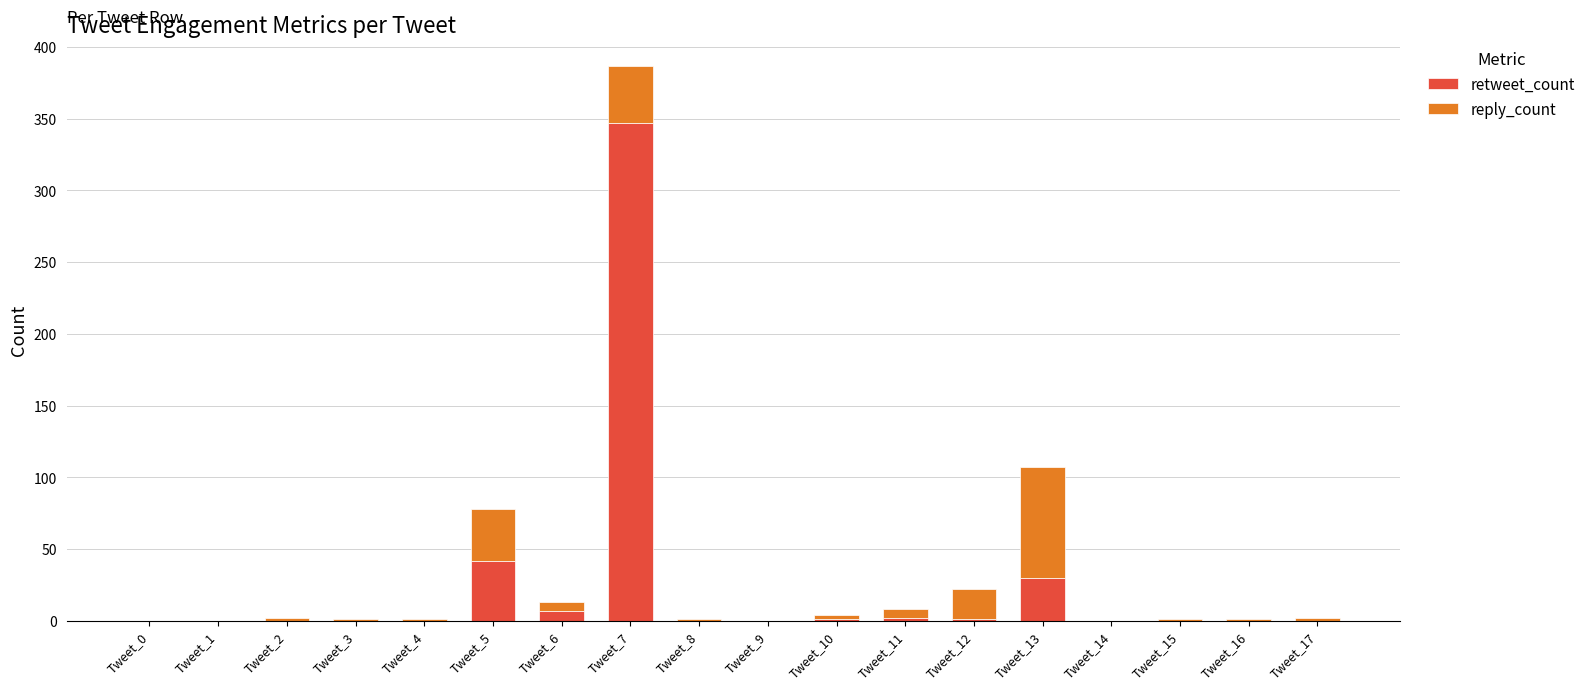

At which category is the sum across all series the highest?

Tweet_7